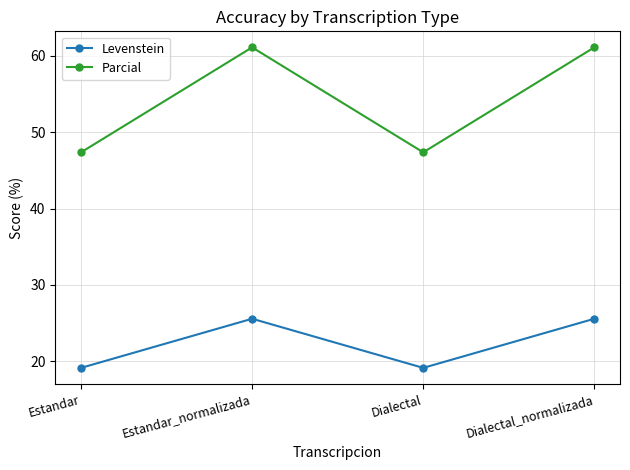

Is it true that Parcial equals 61.1 at Dialectal_normalizada?

True